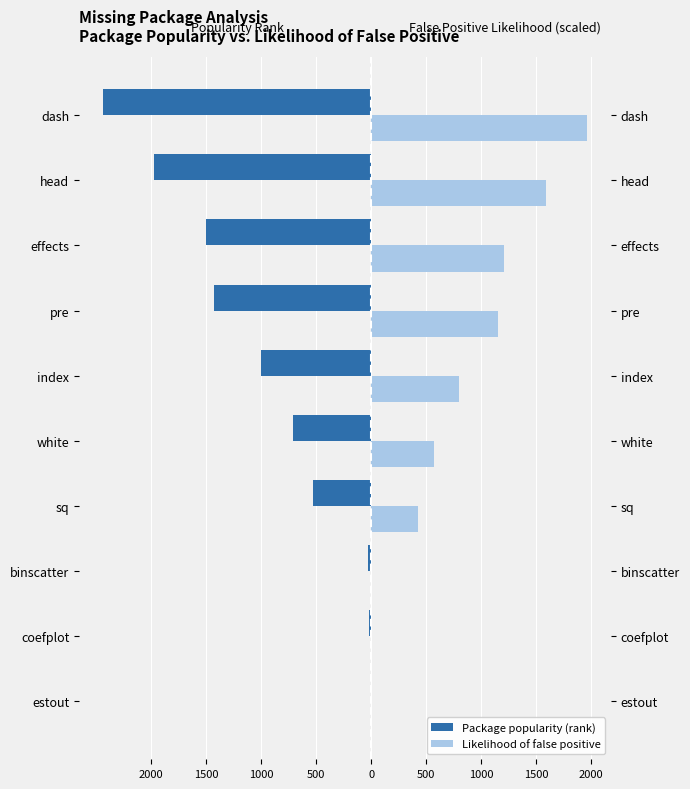

What is the difference between the maximum and minimum values in the Likelihood of false positive series?

1961.7